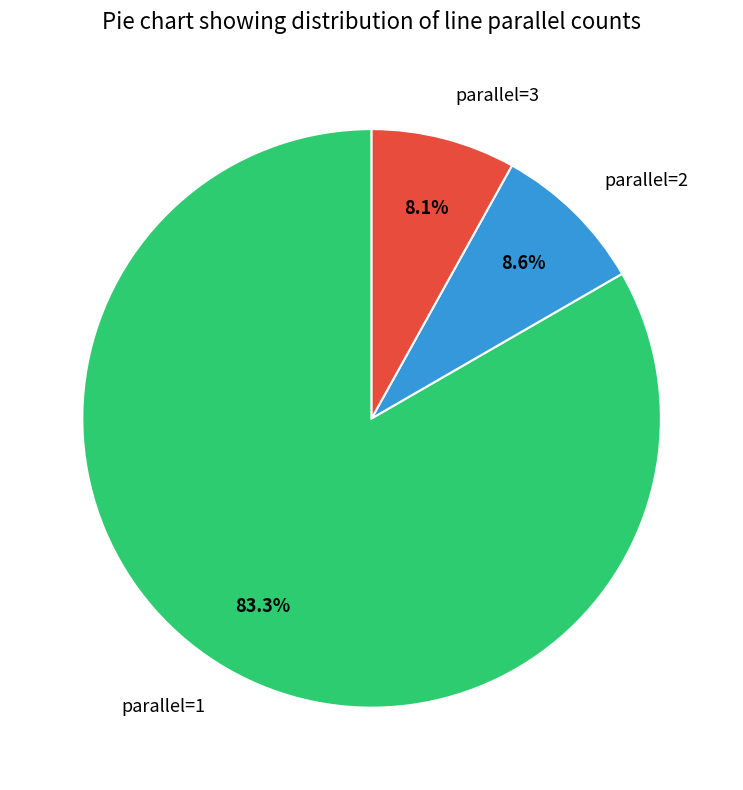

What percentage is NOT represented by parallel=1?

16.7%